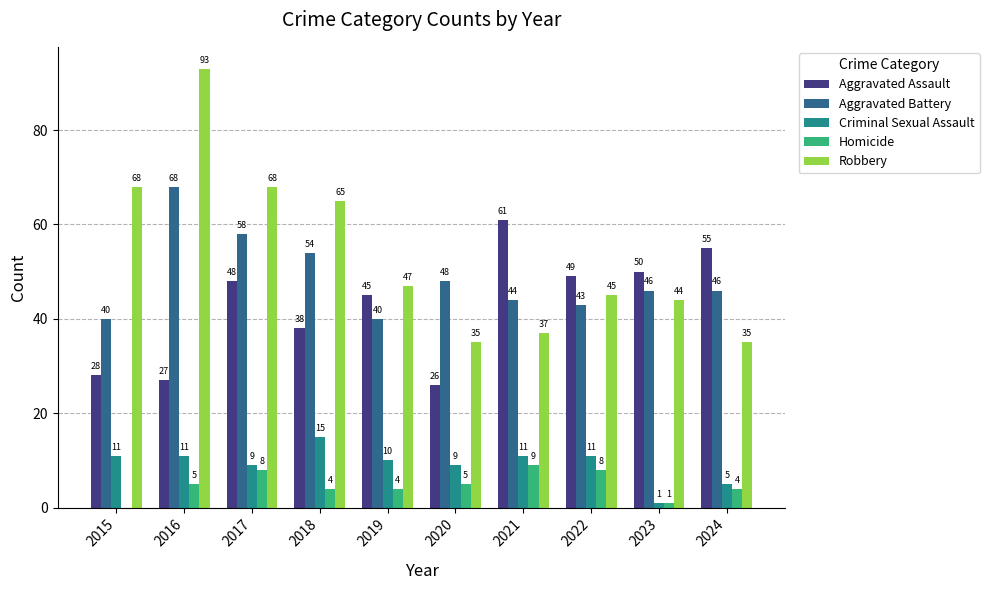

Which series changed the most between 2020 and 2021?

Aggravated Assault